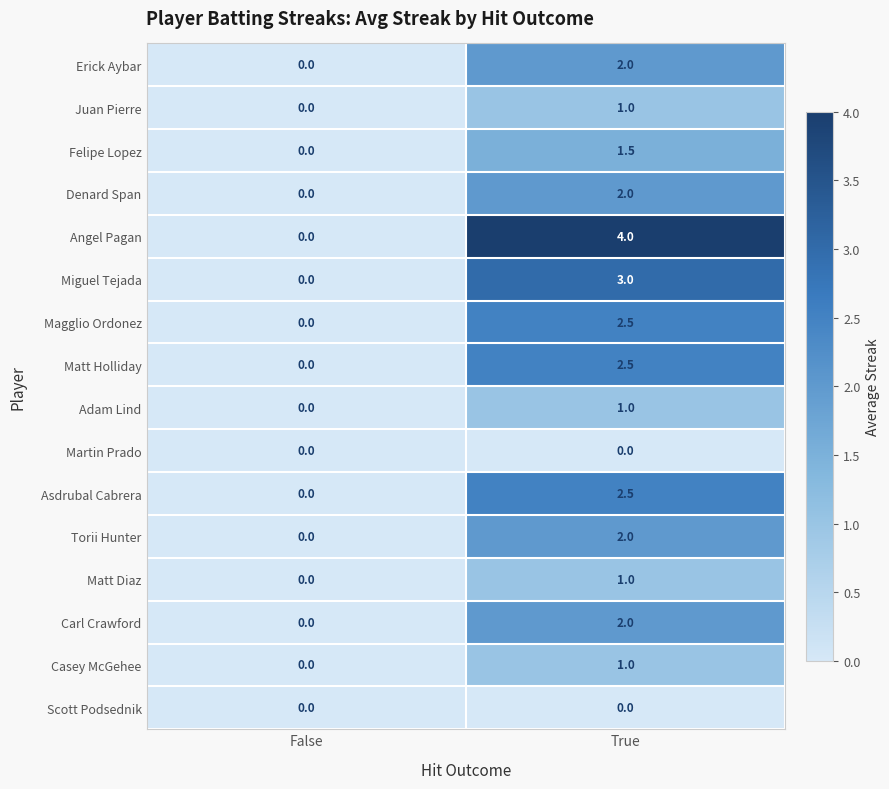

Where is Matt Holliday nearest to the value 1?

False